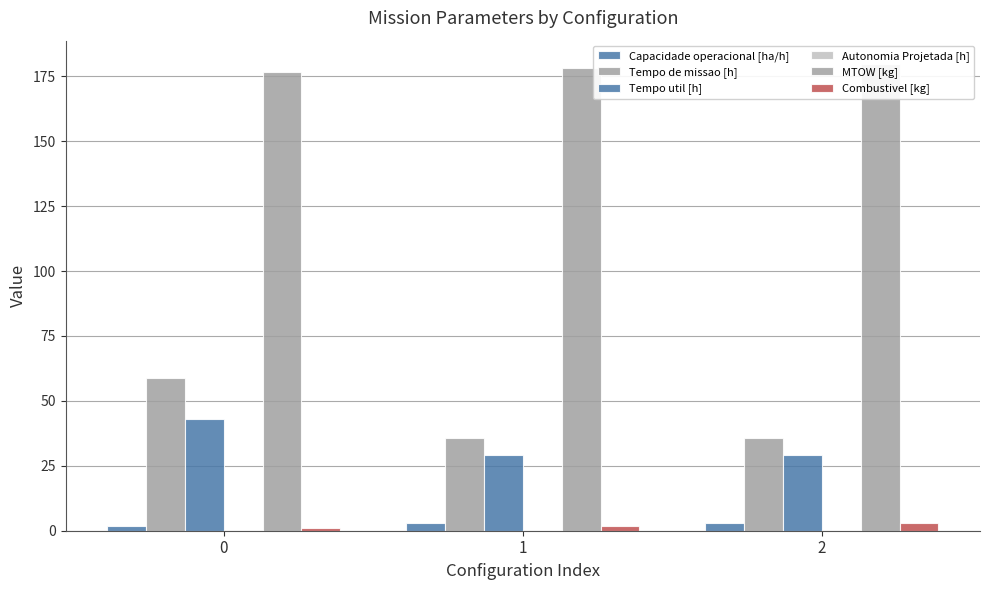

At 2, list the series in order from largest to smallest.

MTOW [kg], Tempo de missao [h], Tempo util [h], Combustivel [kg], Capacidade operacional [ha/h], Autonomia Projetada [h]